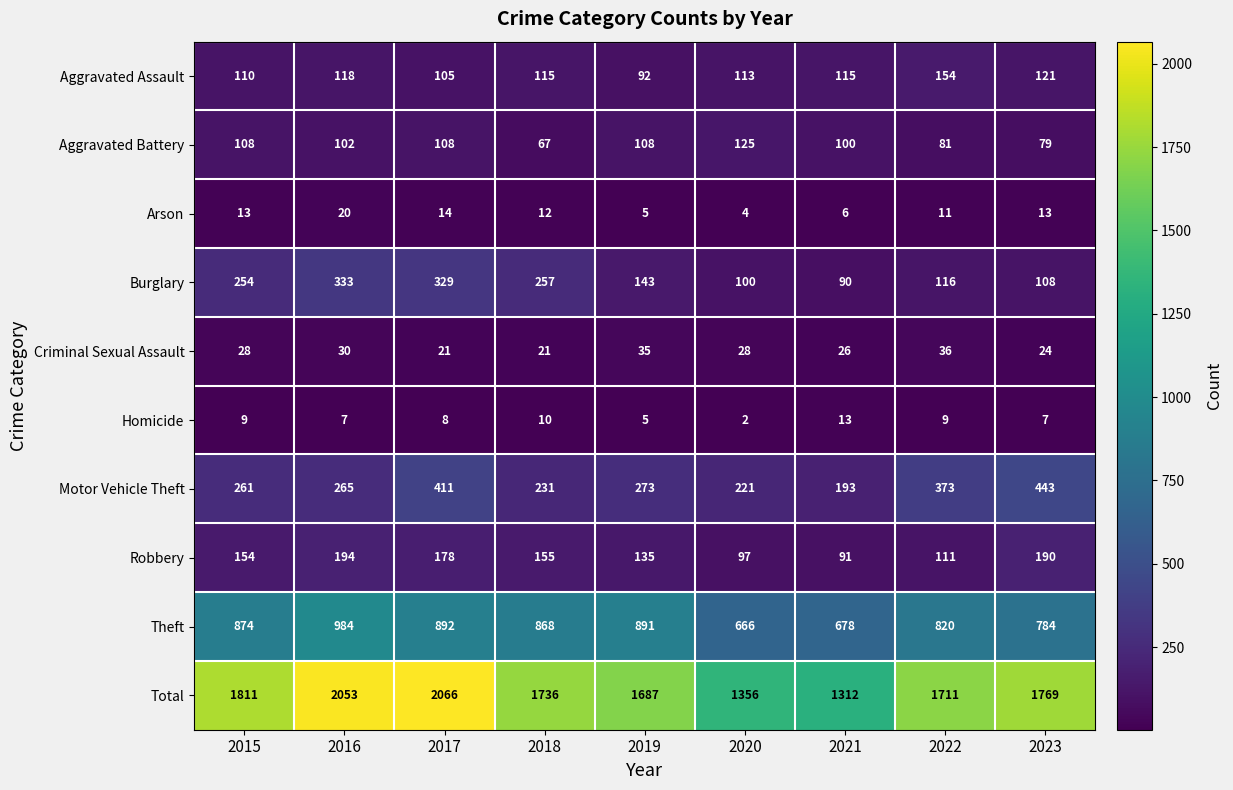

Rank the series at 2023 from highest to lowest value.

Total, Theft, Motor Vehicle Theft, Robbery, Aggravated Assault, Burglary, Aggravated Battery, Criminal Sexual Assault, Arson, Homicide